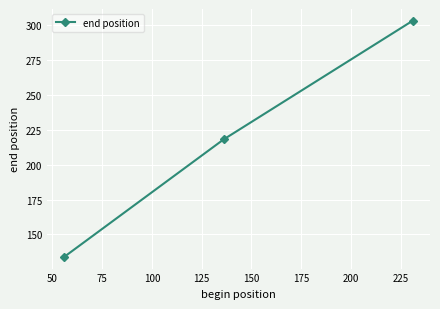

What is the sum of all values?

655